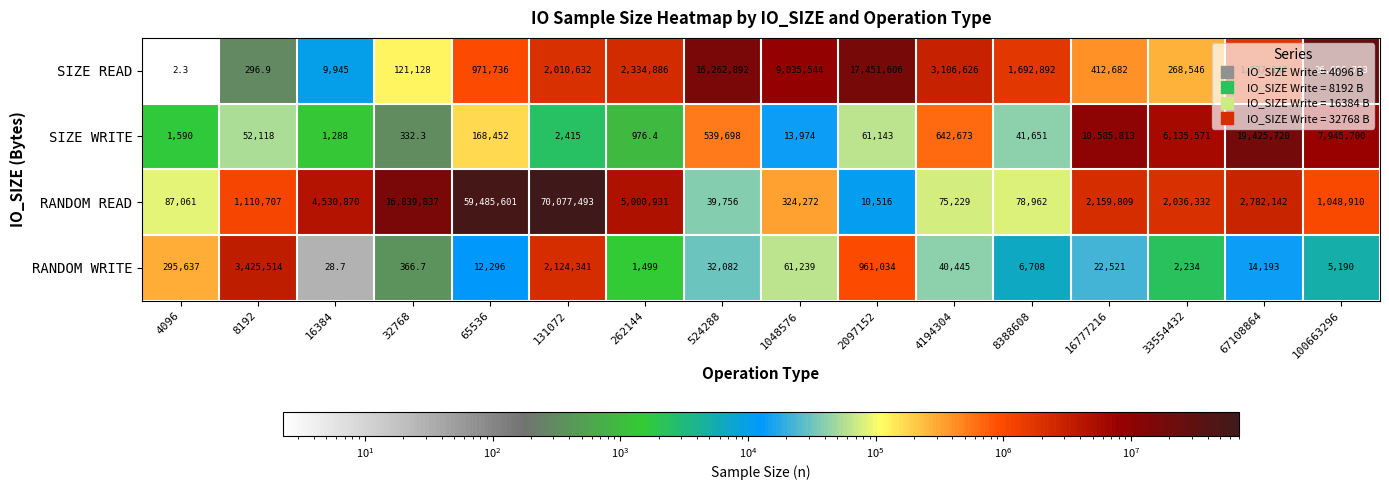

What is the minimum value for SIZE READ?

2.3